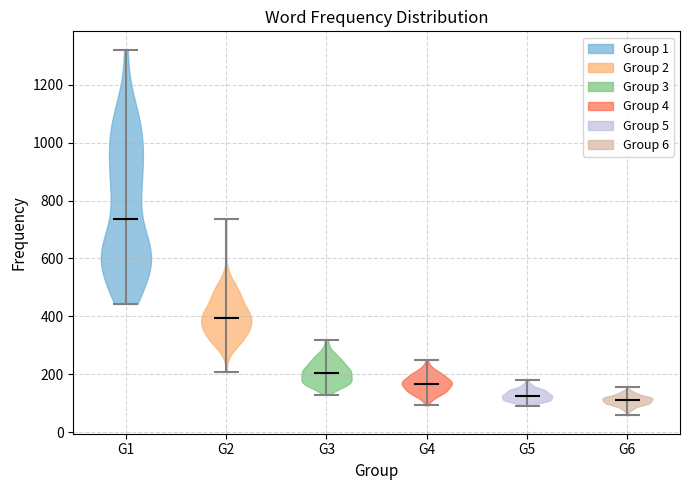

Reading left to right, read every violin against the y-axis: where its median line is, and the lowest and highest points it reaches. The values are not printed on the chart, so give them approximately, as read against the axis.

G1: median line 740, lowest point 440, highest point 1320
G2: median line 400, lowest point 200, highest point 740
G3: median line 200, lowest point 120, highest point 320
G4: median line 160, lowest point 100, highest point 260
G5: median line 120, lowest point 100, highest point 180
G6: median line 120, lowest point 60, highest point 160